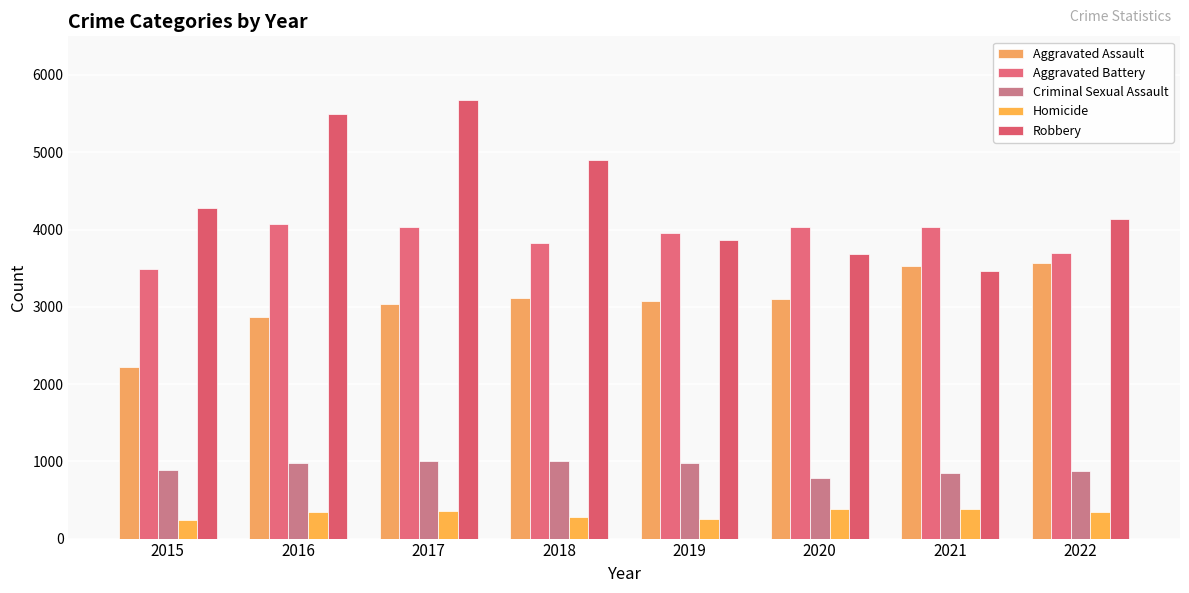

What is the greatest value displayed?

5681